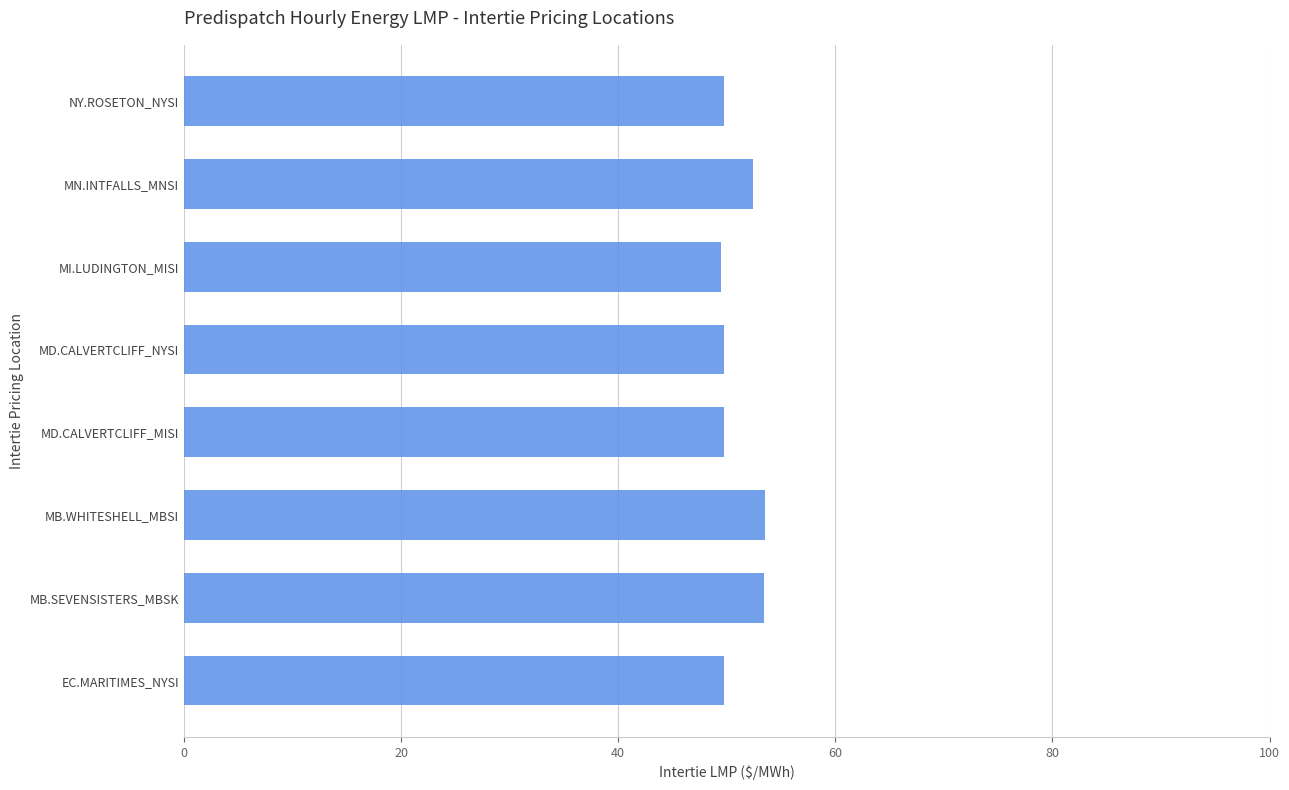

What is the smallest value displayed?

49.5